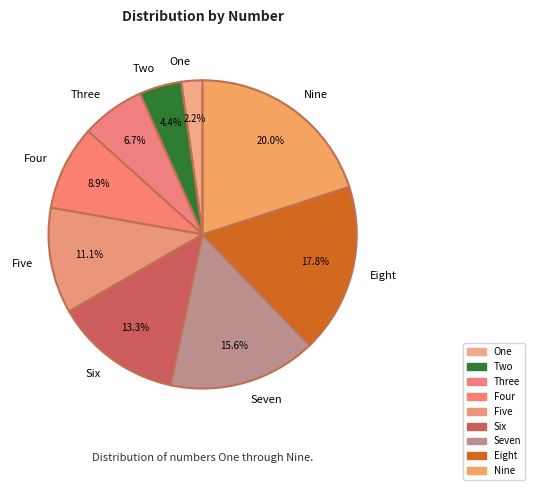

Is it true that Seven is 9% of the pie?

False